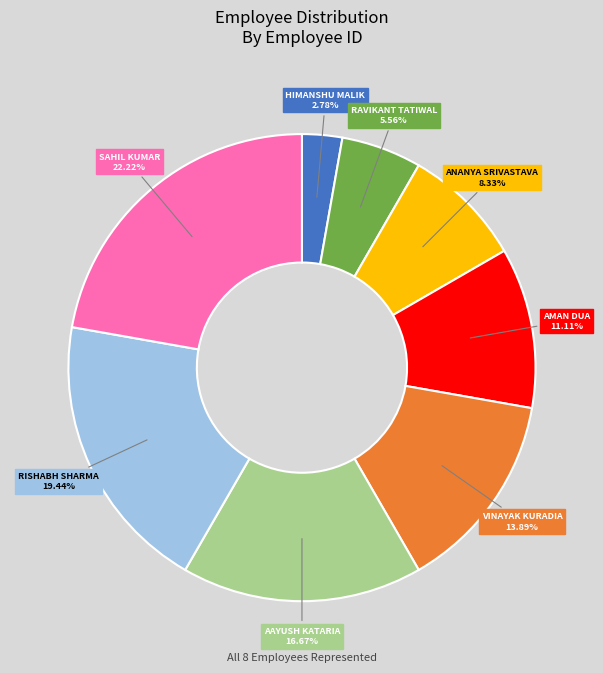

How many slices are in this pie chart?

8